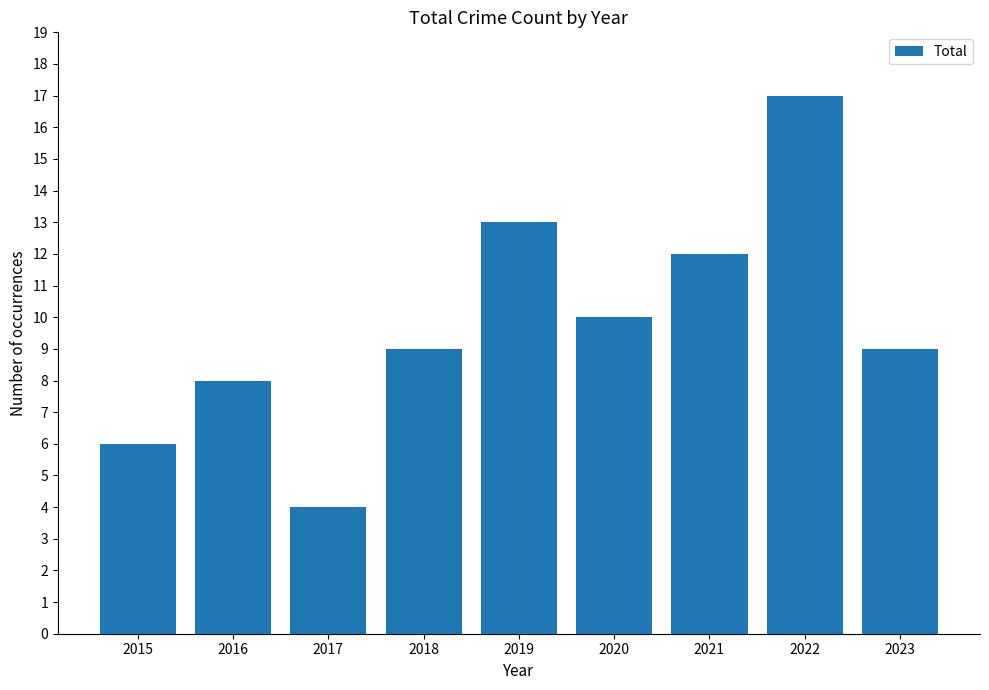

How many series are shown in this chart?

1